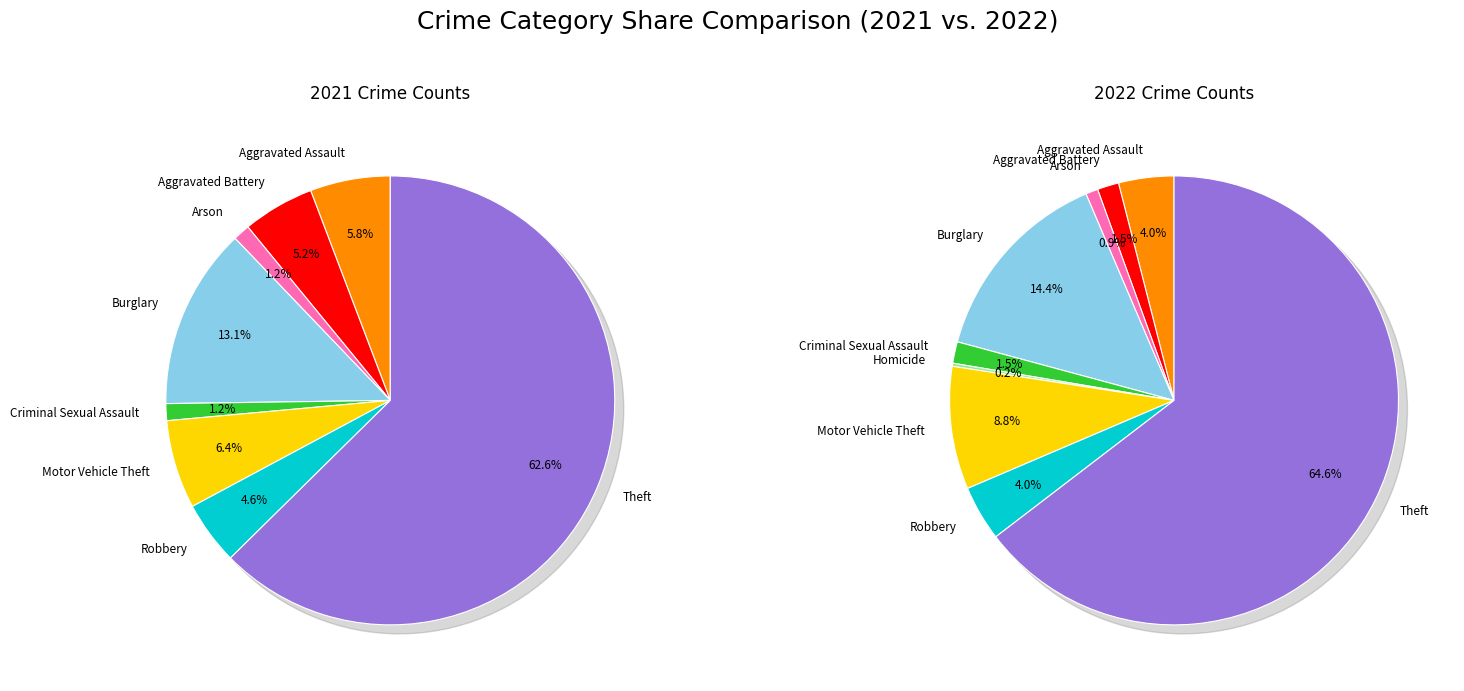

To the nearest percent, what portion does 8 represent?

65%